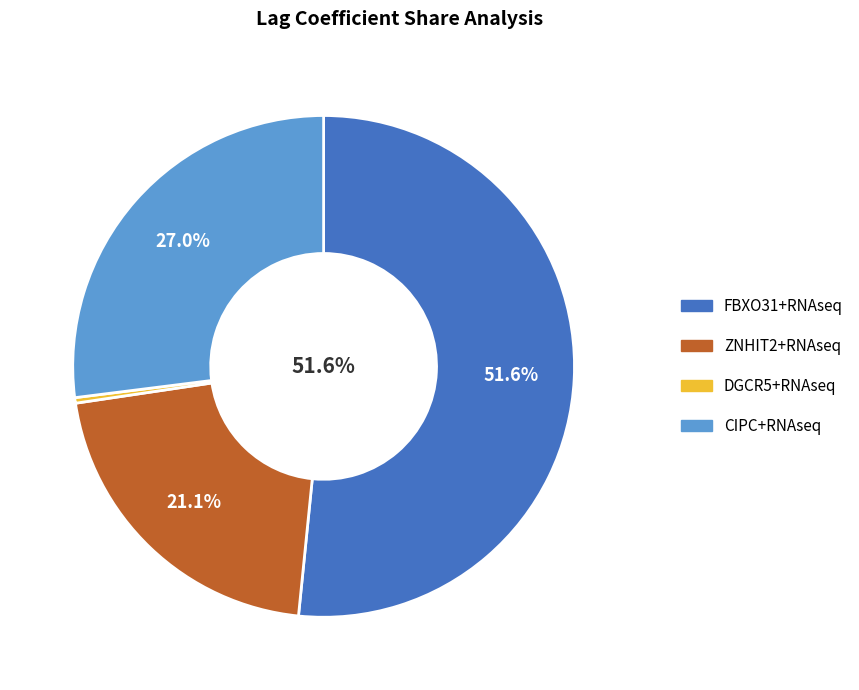

To the nearest percent, what is the combined percentage of CIPC+RNAseq and DGCR5+RNAseq?

27%